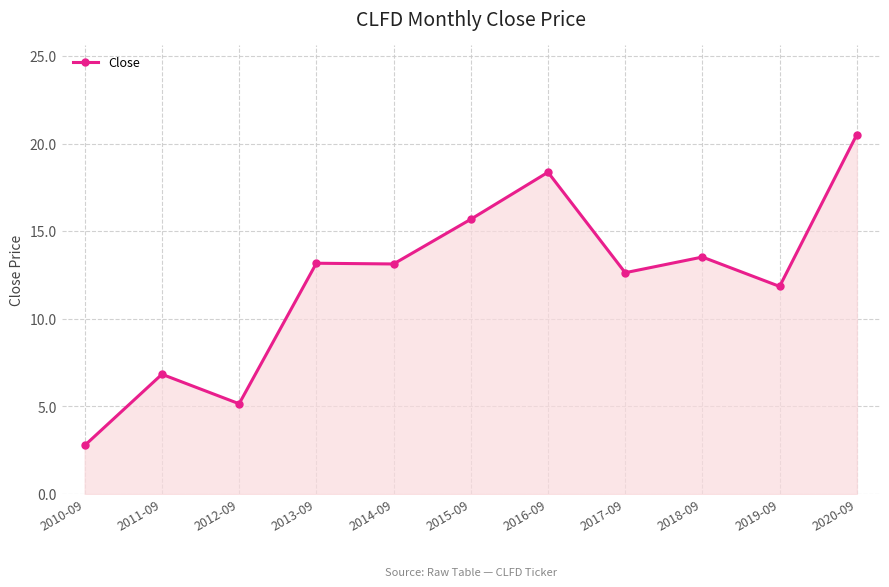

True or false: the data has more than 2 interior local peaks.

True